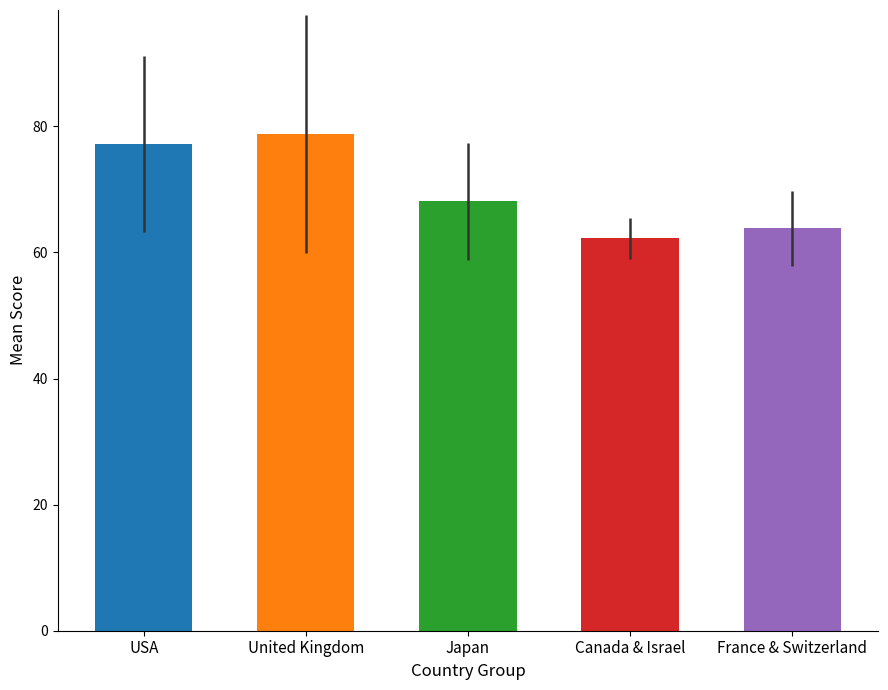

What is the ratio of the value at Japan to the value at Canada & Israel?

1.1